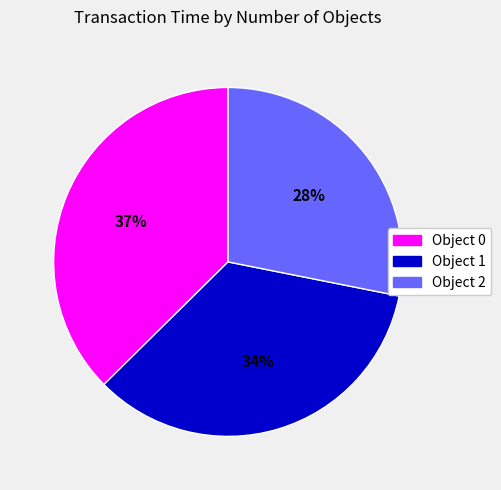

Between Object 2 and Object 1, which is larger?

Object 1